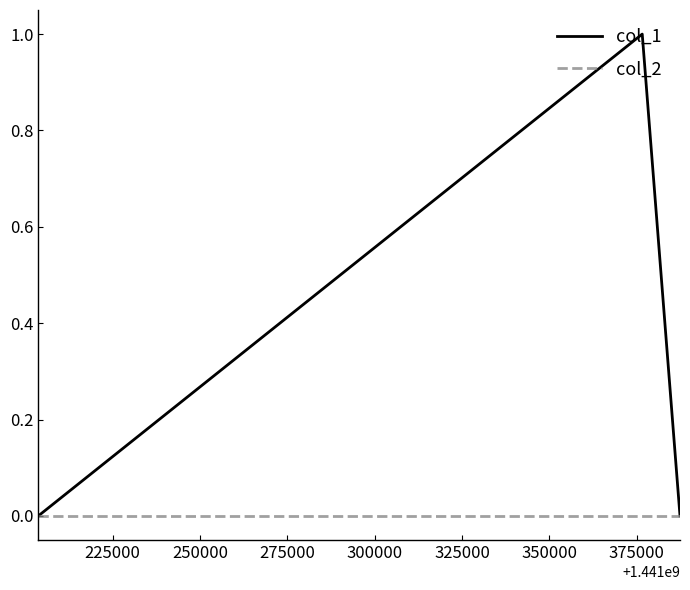

List the series in order of their overall mean, lowest first.

col_2, col_1